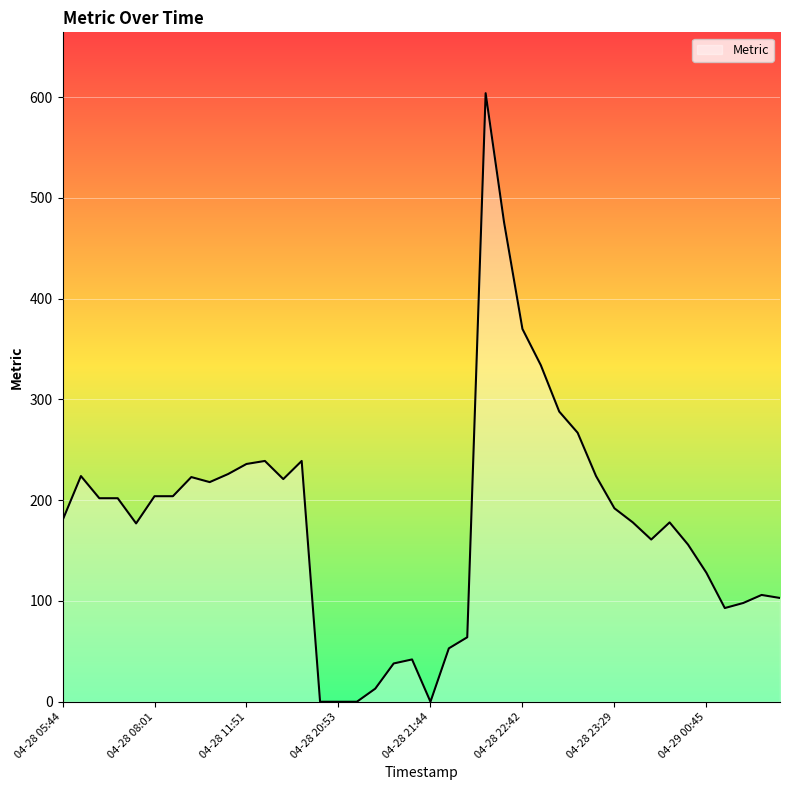

What is the difference between the maximum and minimum values?

604